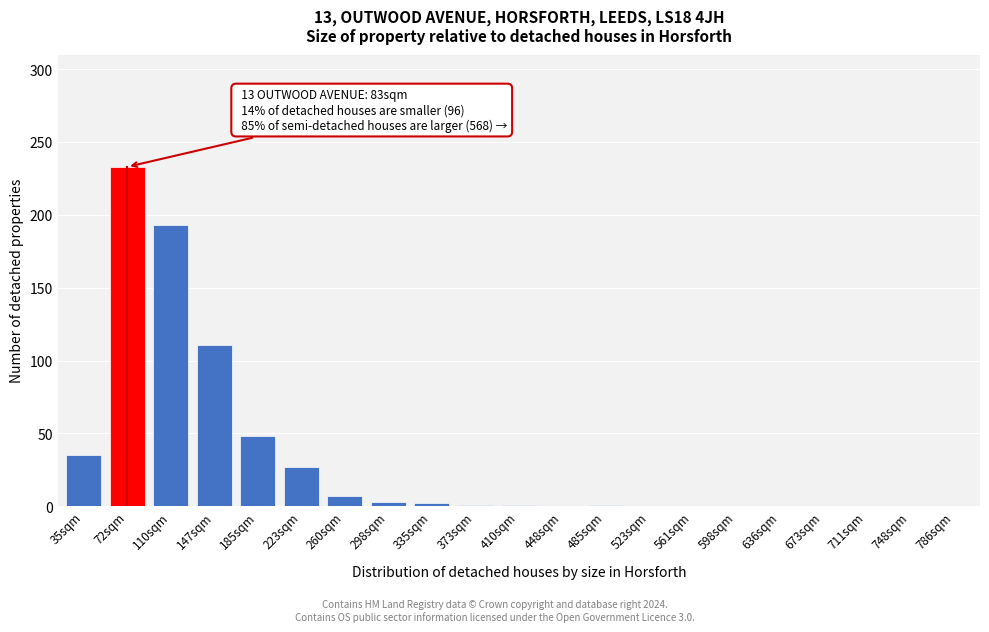

What is the maximum value shown in the chart?

233